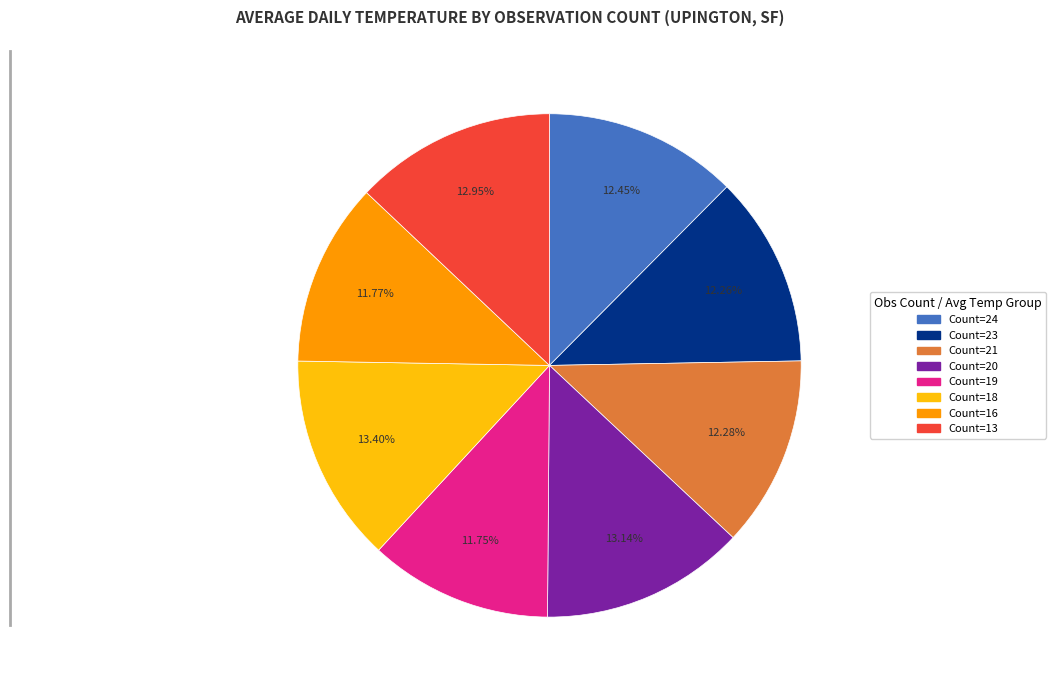

Is there a majority slice in this chart?

No